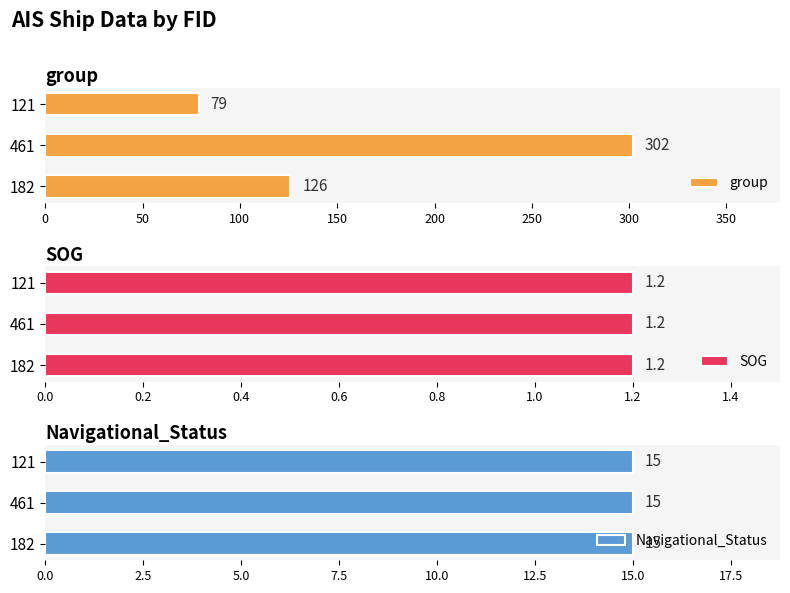

What is the difference between the group values at 461 and 182?

176